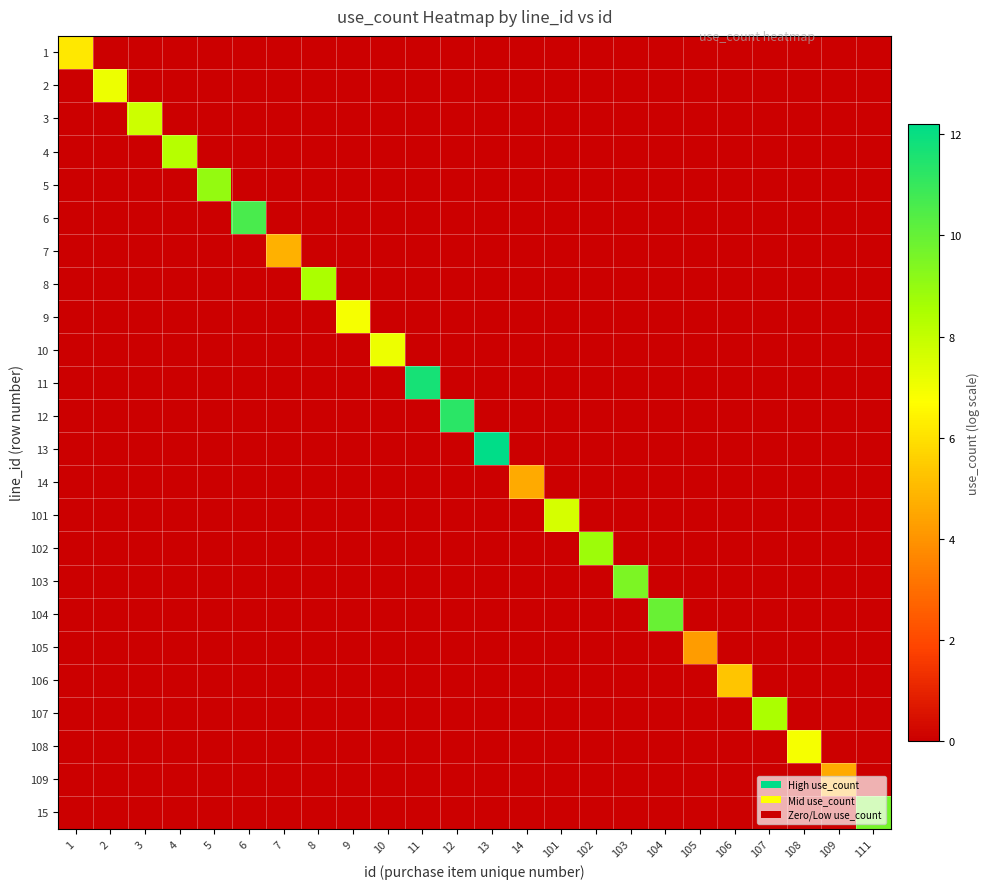

Which label corresponds to the smallest value in the chart?

2